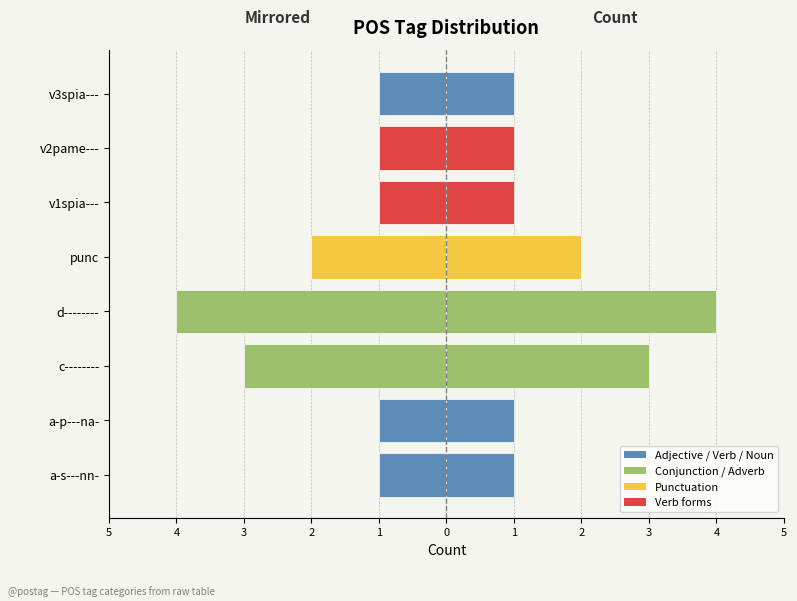

Which series has the largest range (max minus min)?

Left (mirrored)